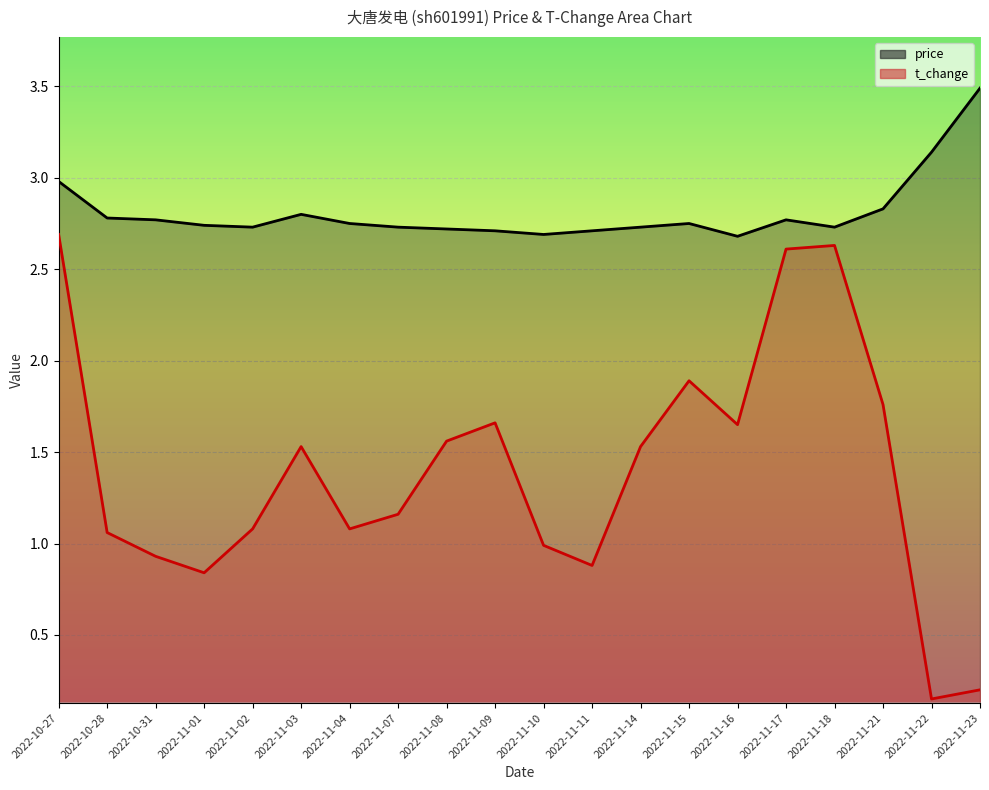

What is the smallest value displayed?

0.1